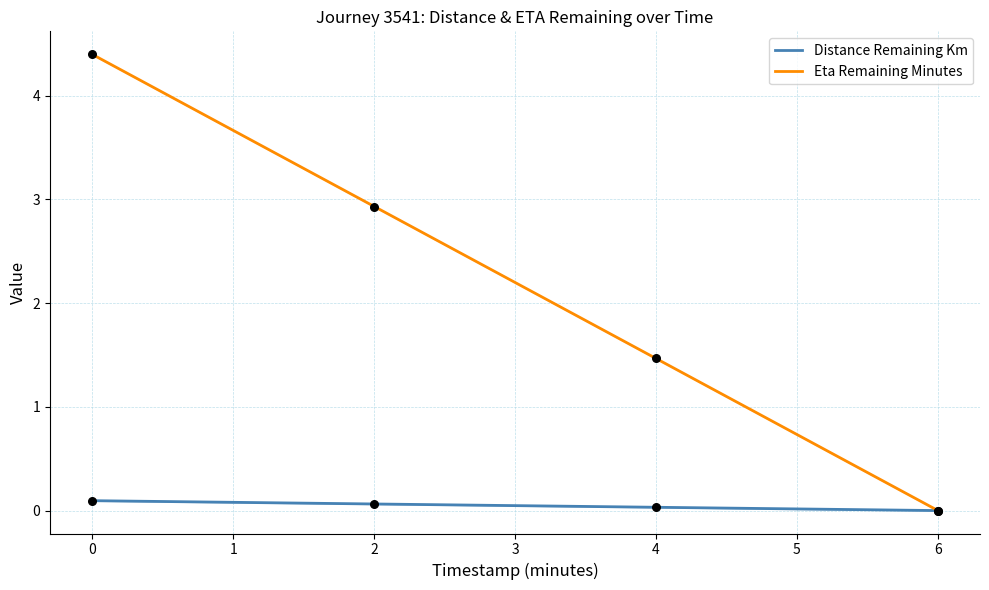

Which series has the largest Y range (max minus min)?

eta_remaining_minutes